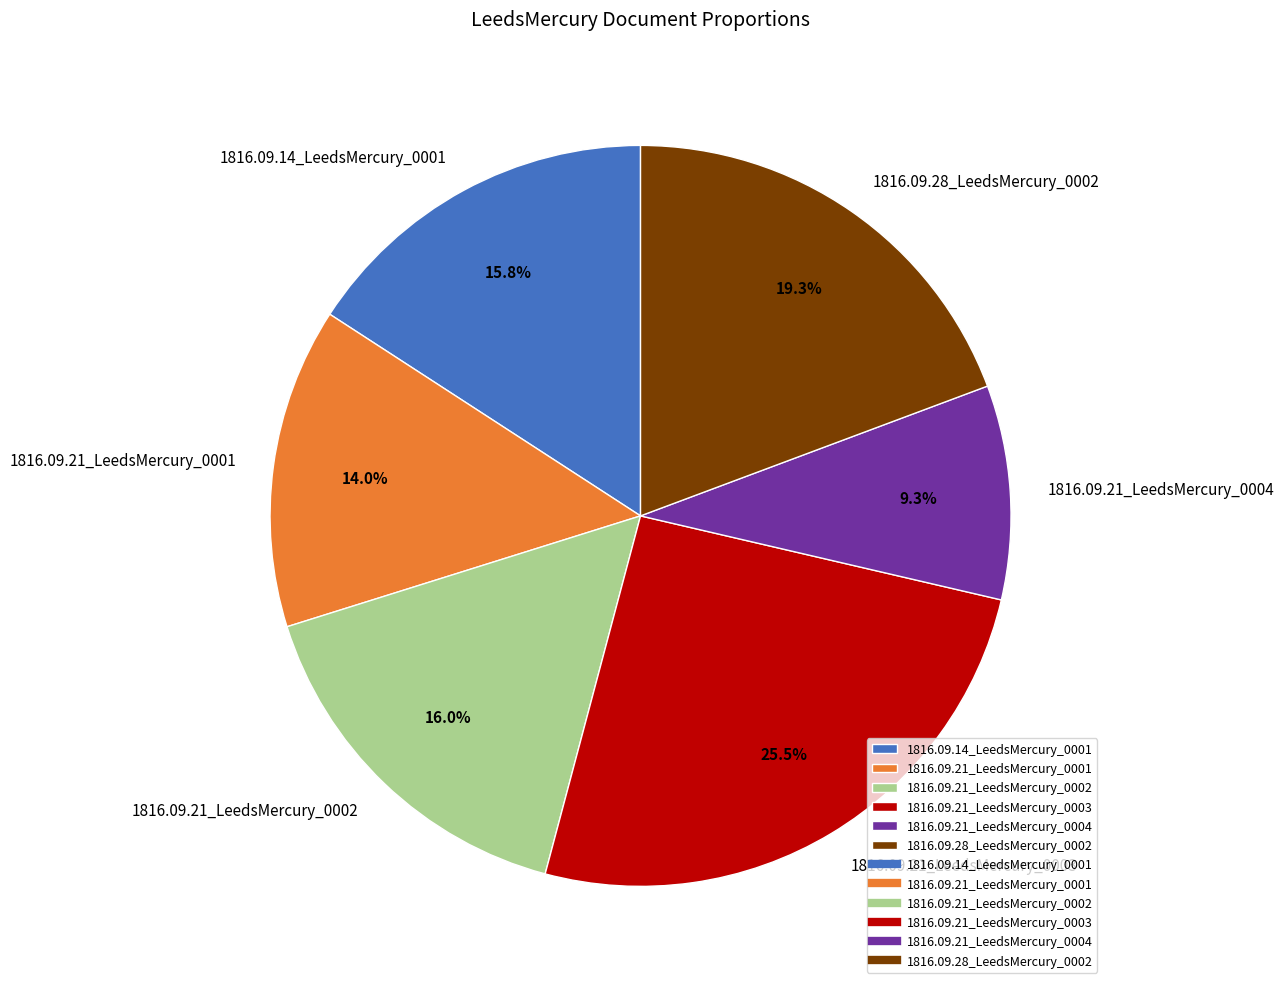

Do 1816.09.21_LeedsMercury_0004 and 1816.09.21_LeedsMercury_0003 together represent more than half of the pie?

No